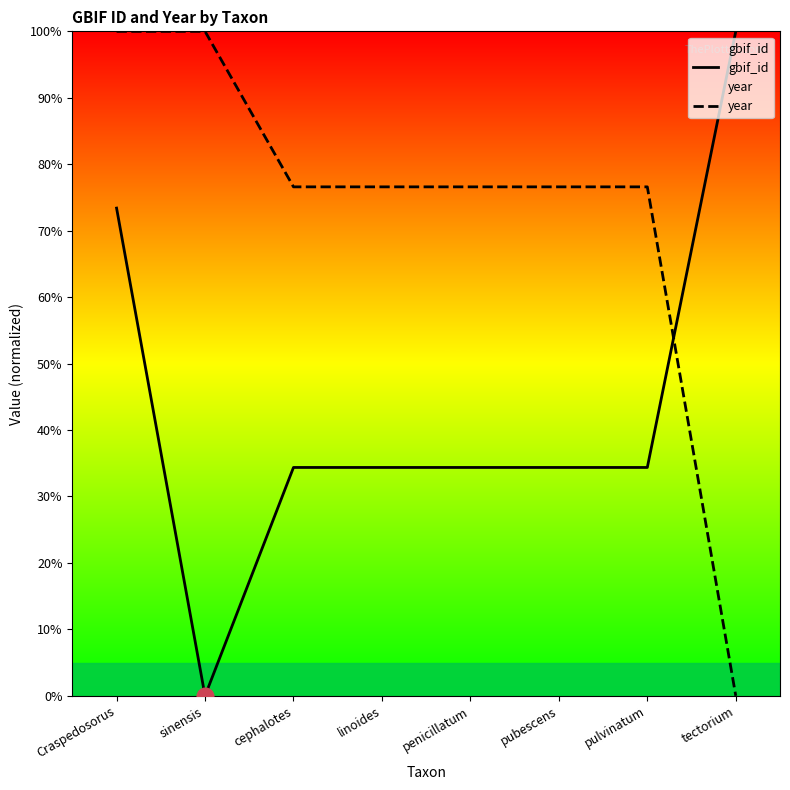

Reading left to right, extract all data points from this chart.

gbif_id: 73.4	0.0	34.4	34.4	34.4	34.4	34.4	100.0
year: 100.0	100.0	76.6	76.6	76.6	76.6	76.6	0.0